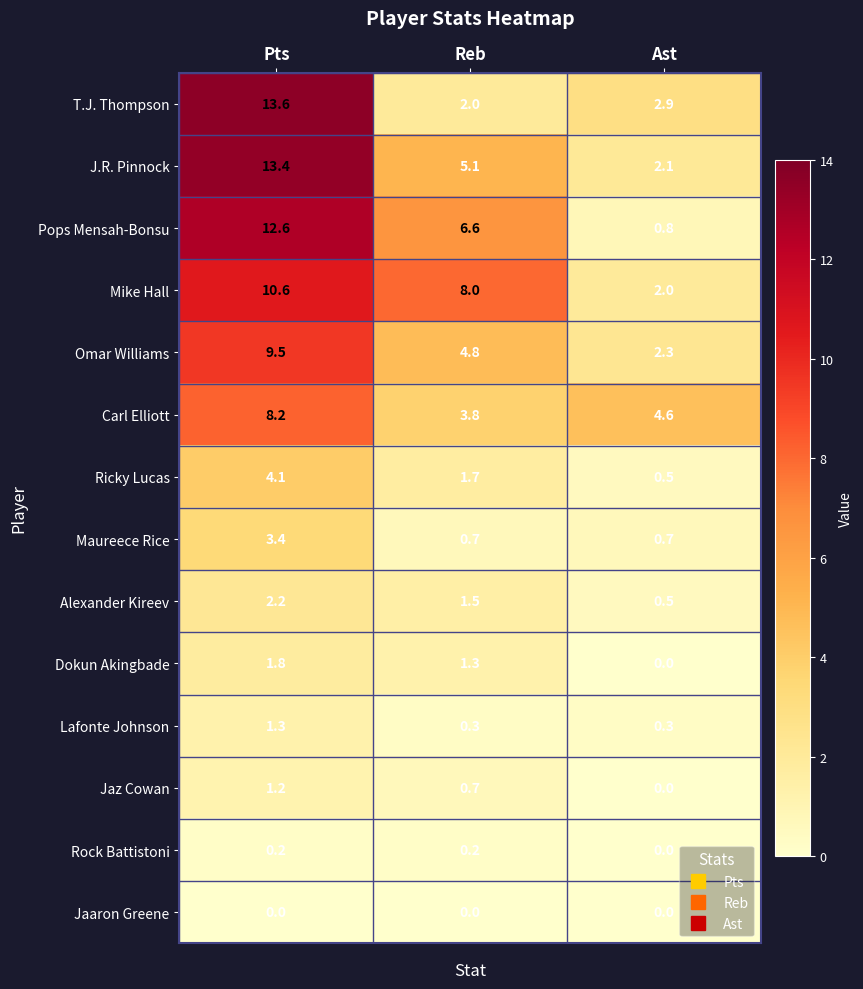

The Jaaron Greene series shows 0.0 at Pts. True or false?

True